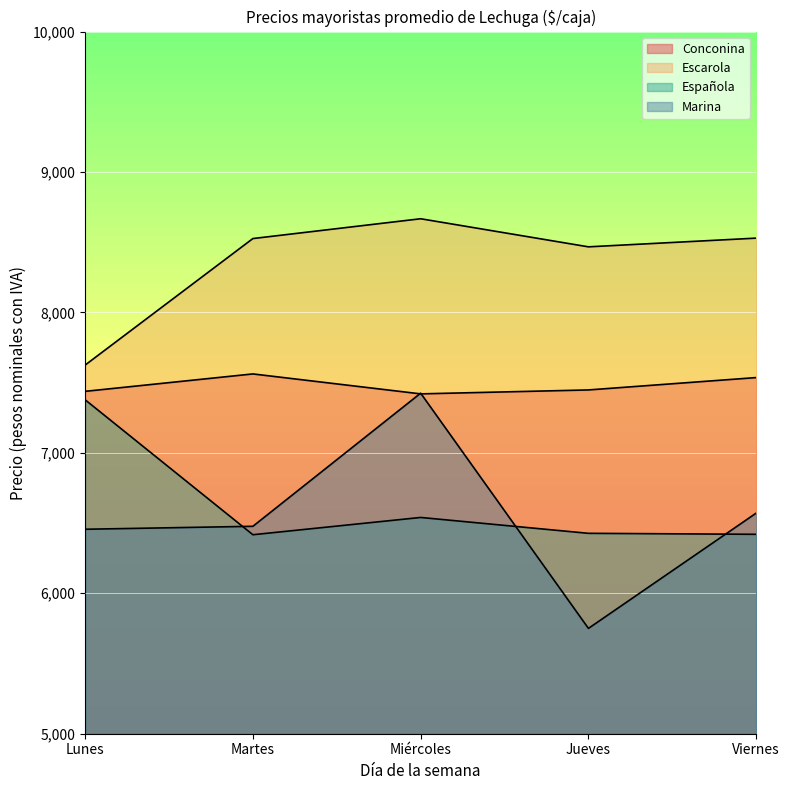

At which label does Española first exceed 6427?

Lunes